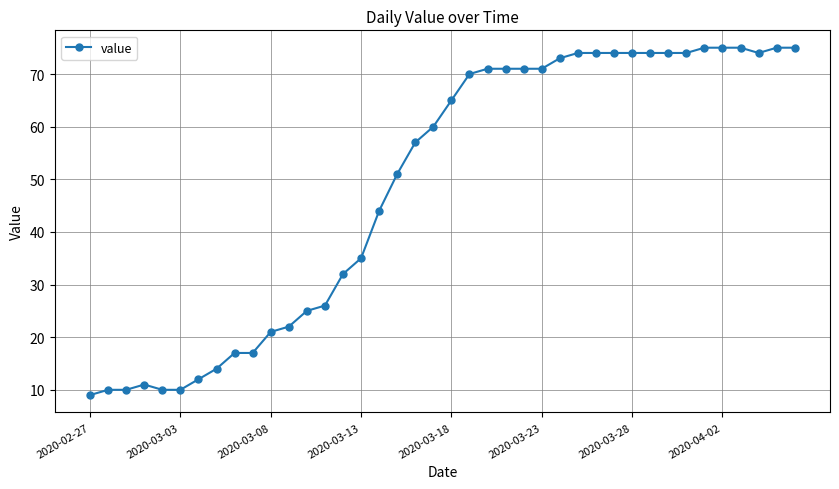

True or false: the data has more than 0 interior local peaks.

True